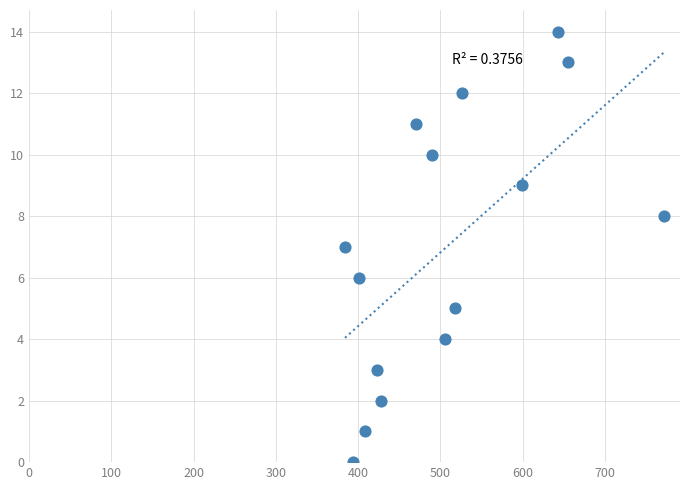

What is the range of Y values (max minus min)?

14